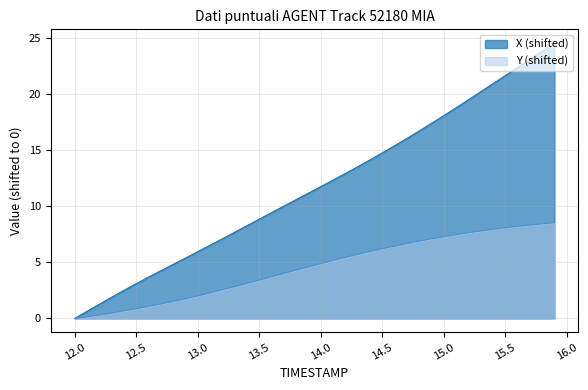

At which category is the sum across all series the highest?

15.9